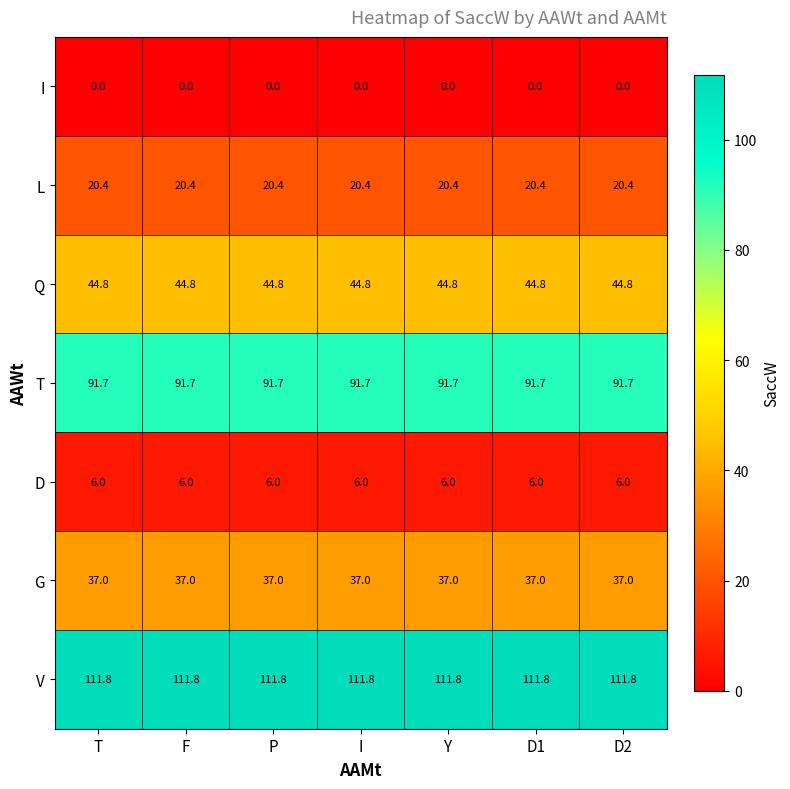

What is the spread (max minus min) of values at D1?

111.8